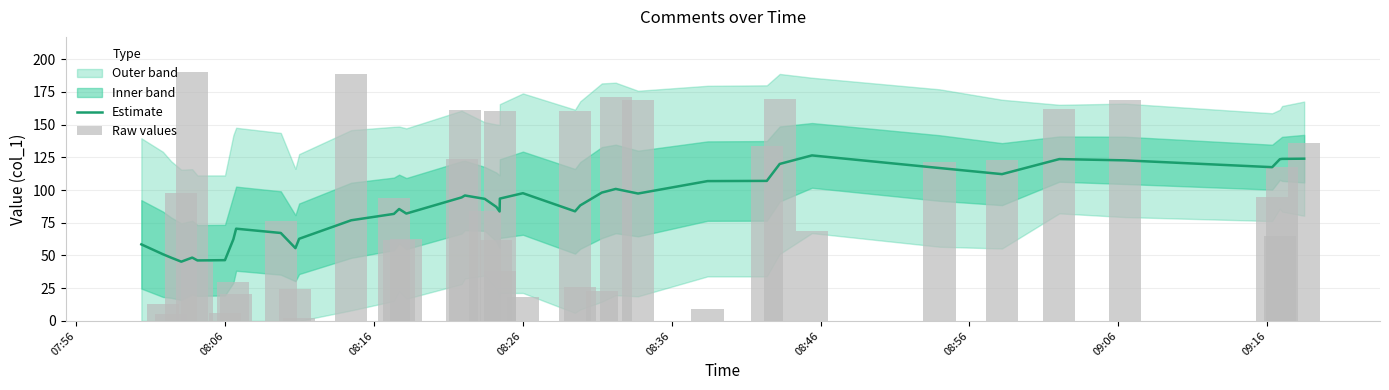

How many data points in Raw values are above 83?

20